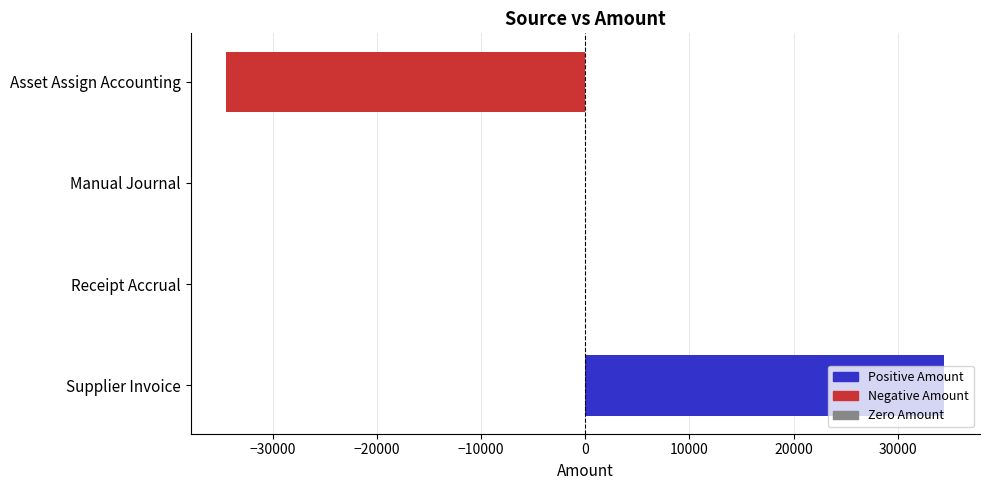

Is it true that the value at Asset Assign Accounting is -47540.6?

False